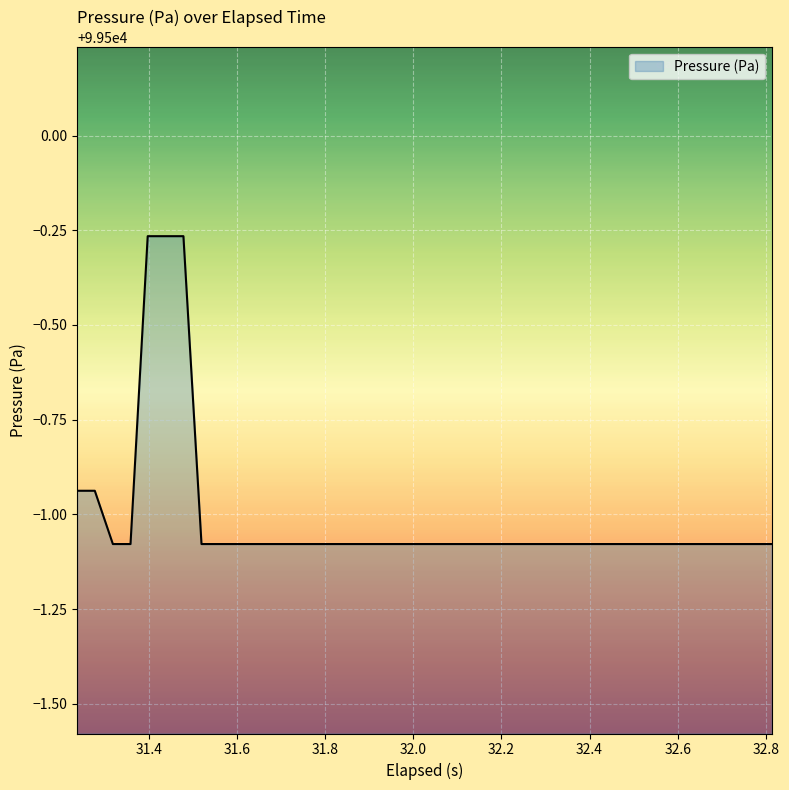

What is the difference between the maximum and minimum values?

0.8